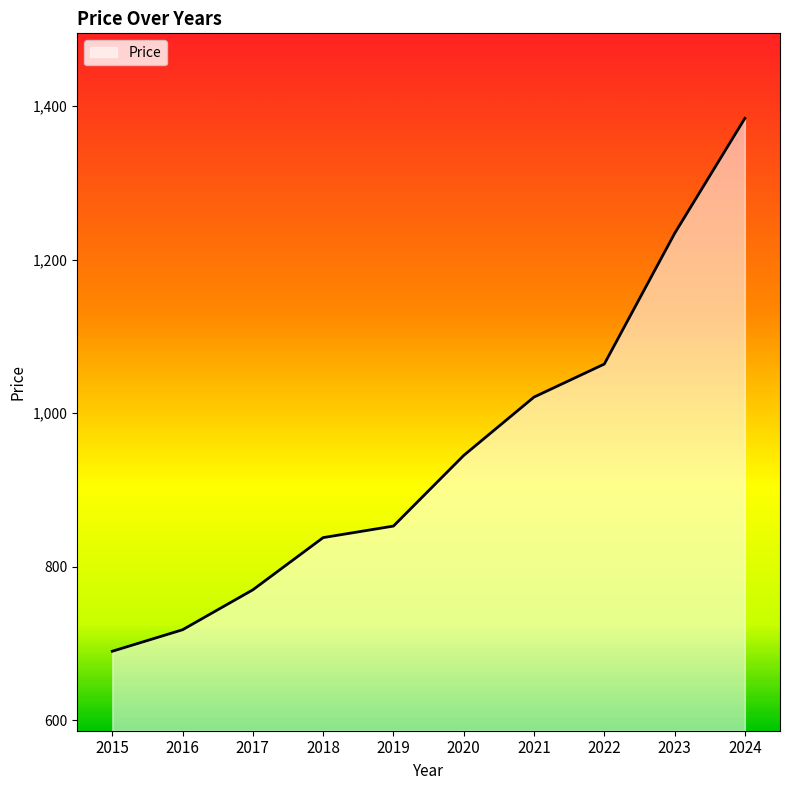

List the labels in order of value, largest first.

2024, 2023, 2022, 2021, 2020, 2019, 2018, 2017, 2016, 2015